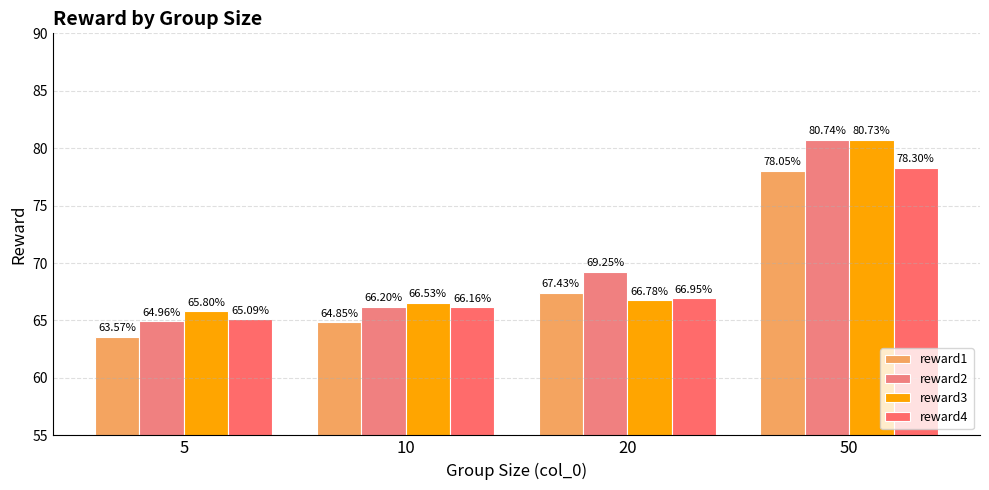

Where is reward3 nearest to the value 73?

20